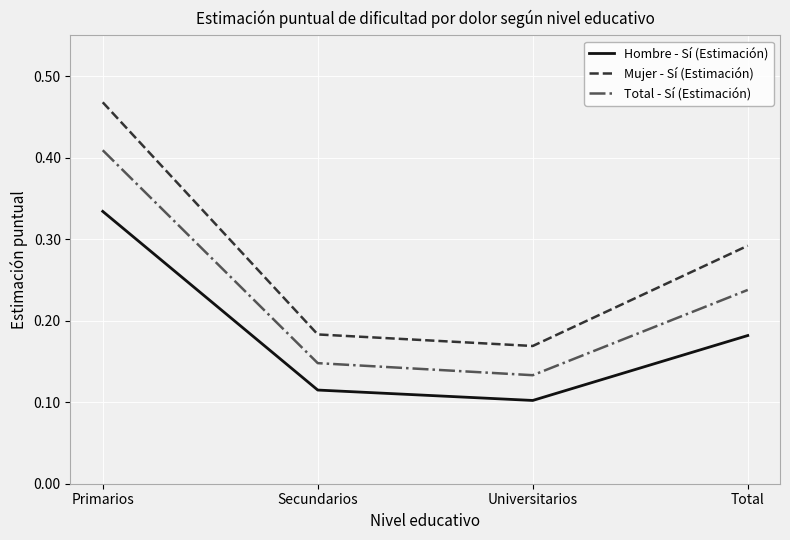

What is the sum of all Total - Sí (Estimación) values?

0.9